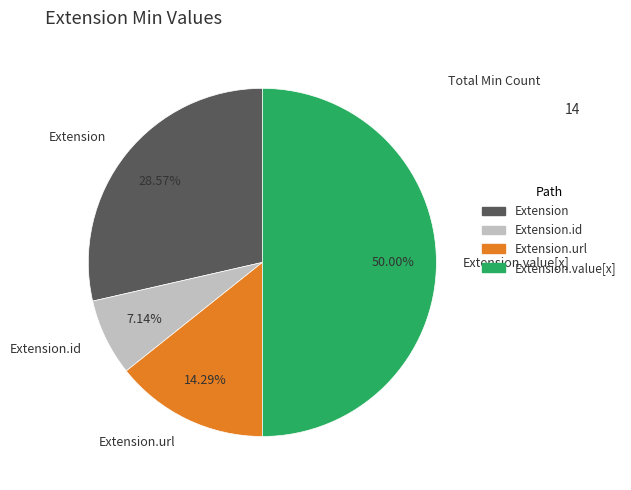

Between Extension.id and Extension.url, which is larger?

Extension.url